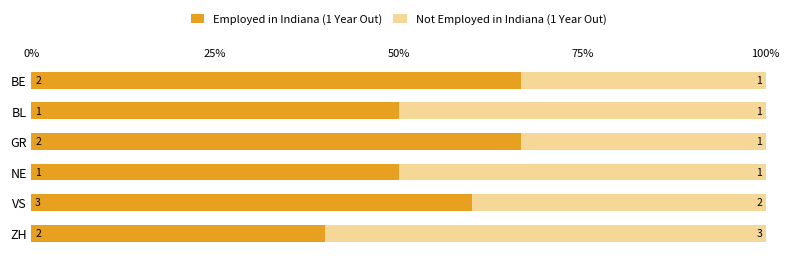

What are all the series names shown in the legend?

Employed in Indiana (1 Year Out), Not Employed in Indiana (1 Year Out)